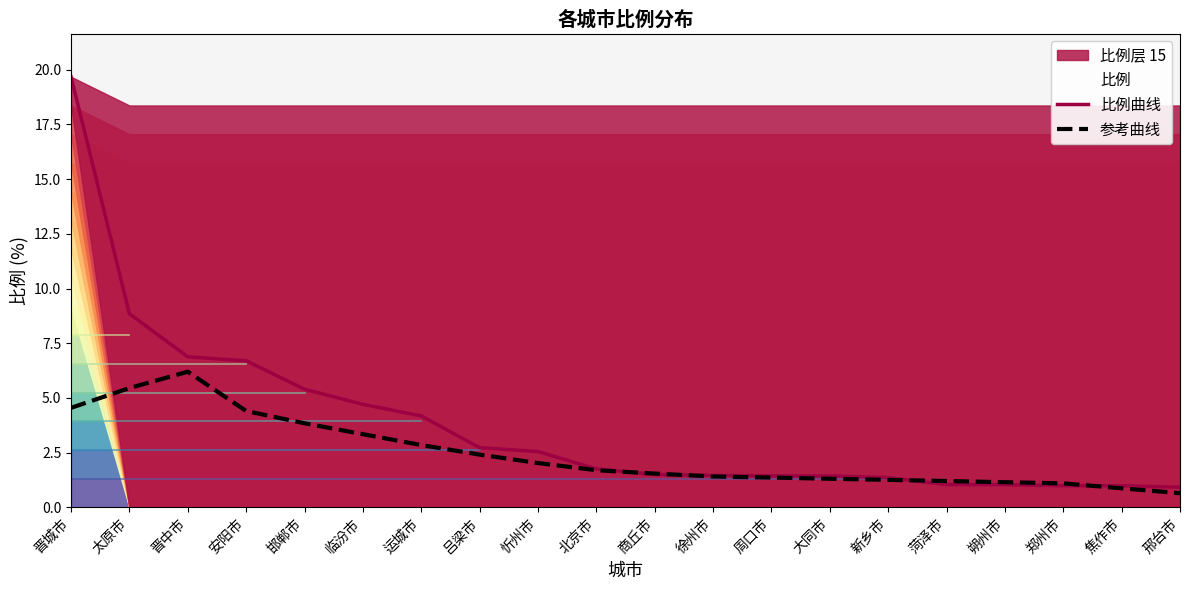

At how many categories does at least one series exceed 13?

1